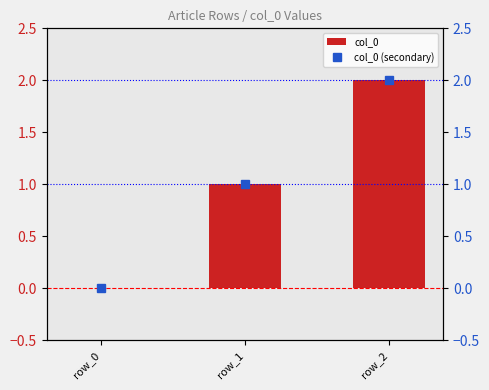

Count the number of categories in the chart.

3